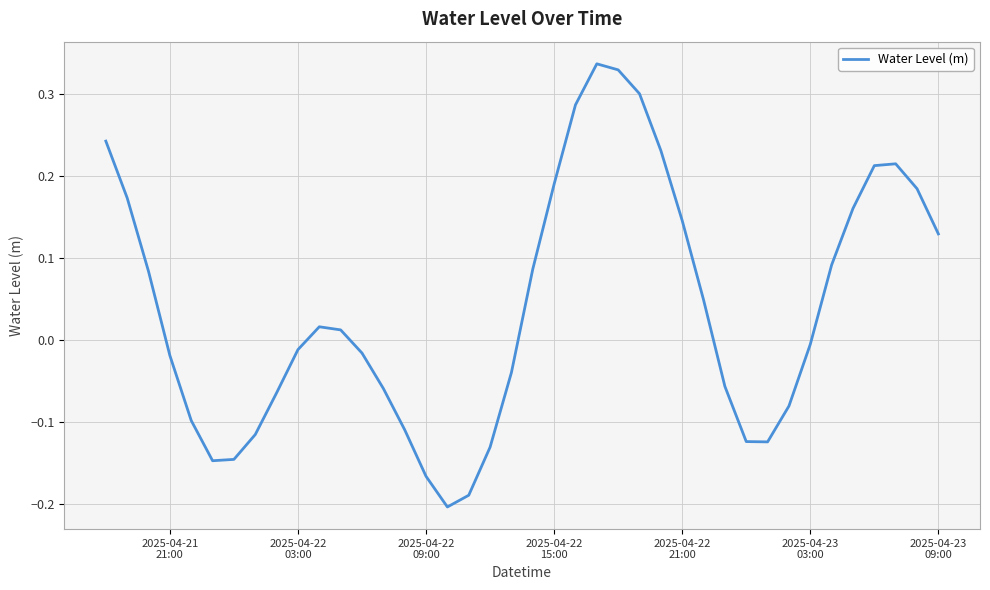

What is the difference between the maximum and minimum values?

0.5